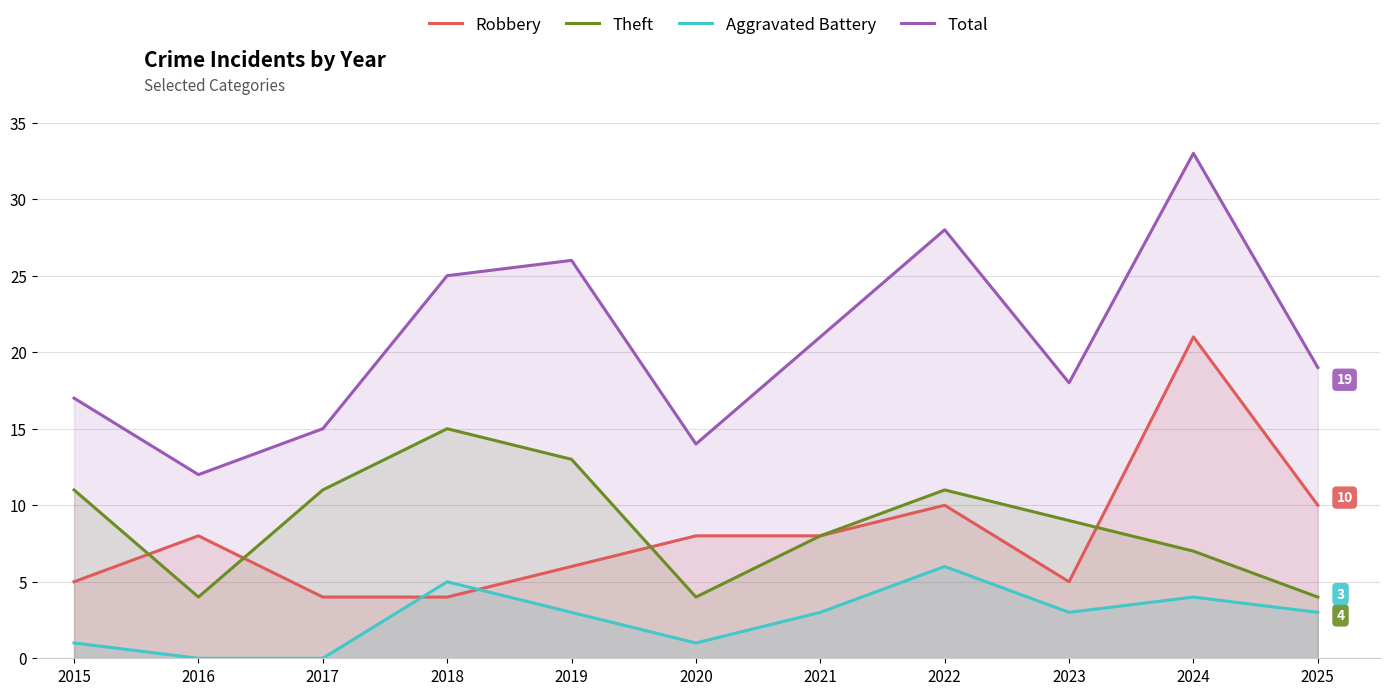

Which label corresponds to the smallest value in the chart?

2016